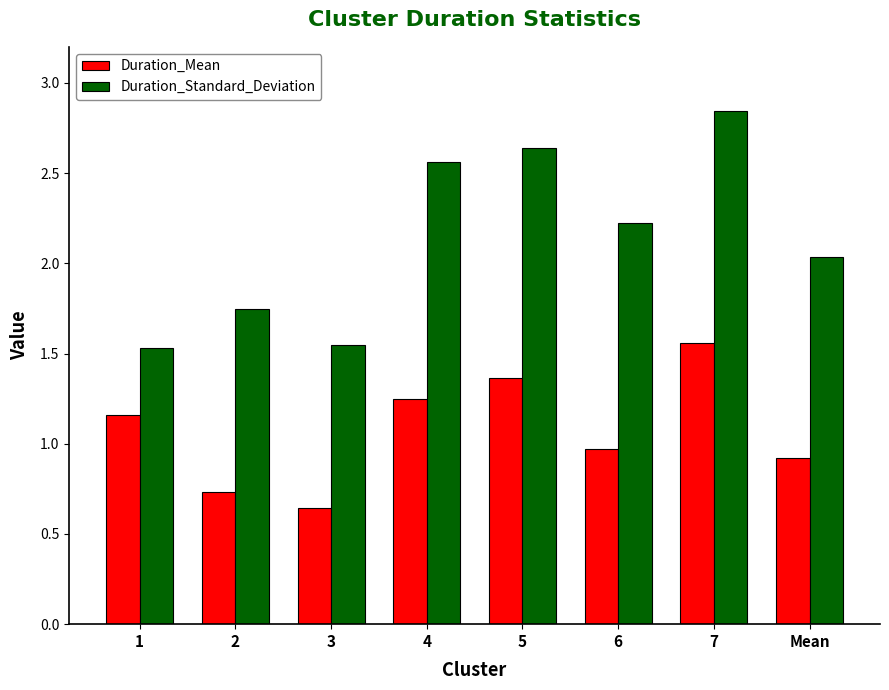

The value of Duration_Mean at 4 is 0.5. True or false?

False